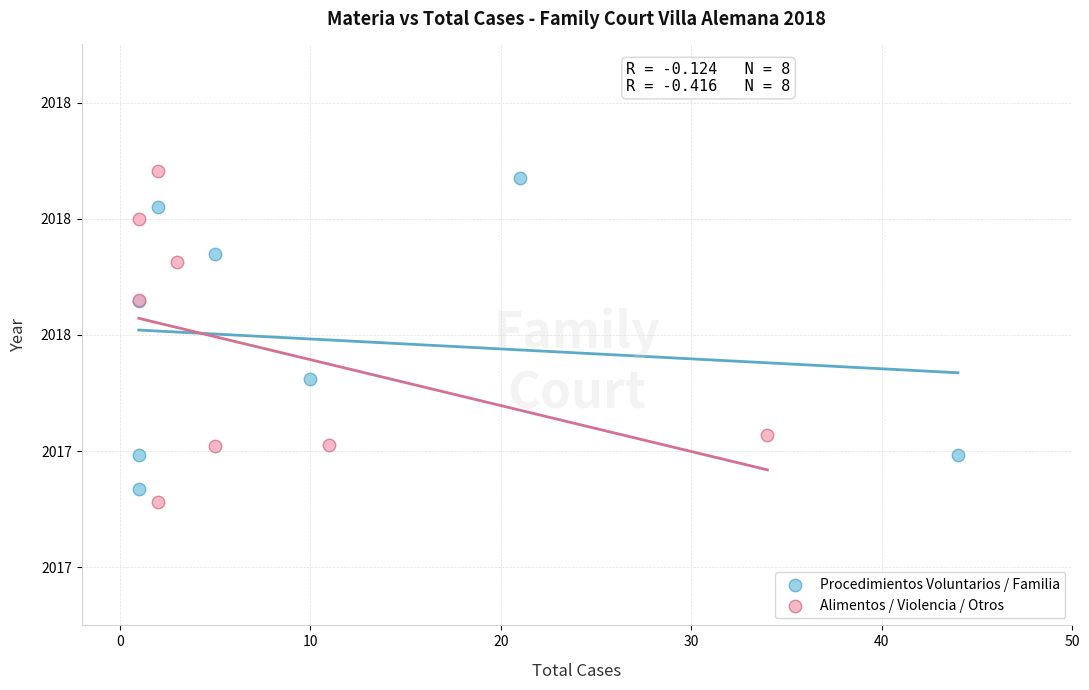

Which series reaches the minimum Y coordinate?

Alimentos / Violencia / Otros